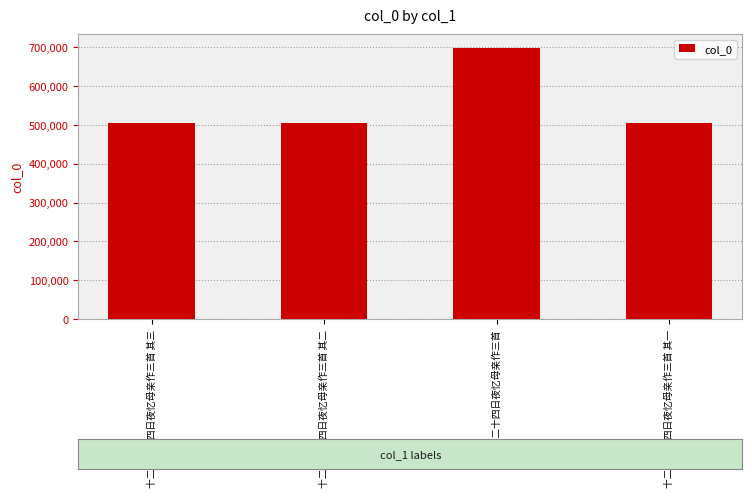

True or false: the data shows 322562 at 十二月二十四日夜忆母亲作三首 其二.

False